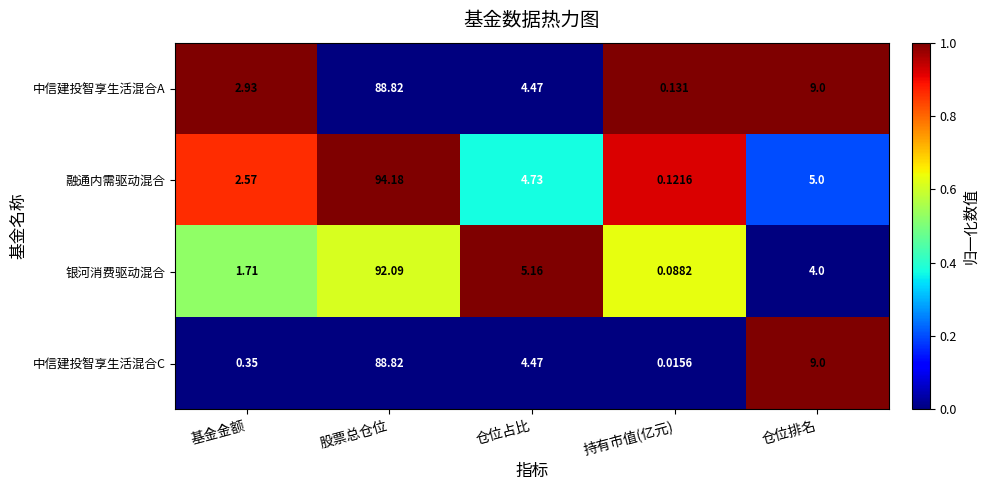

Which category has the highest value across all series?

股票总仓位